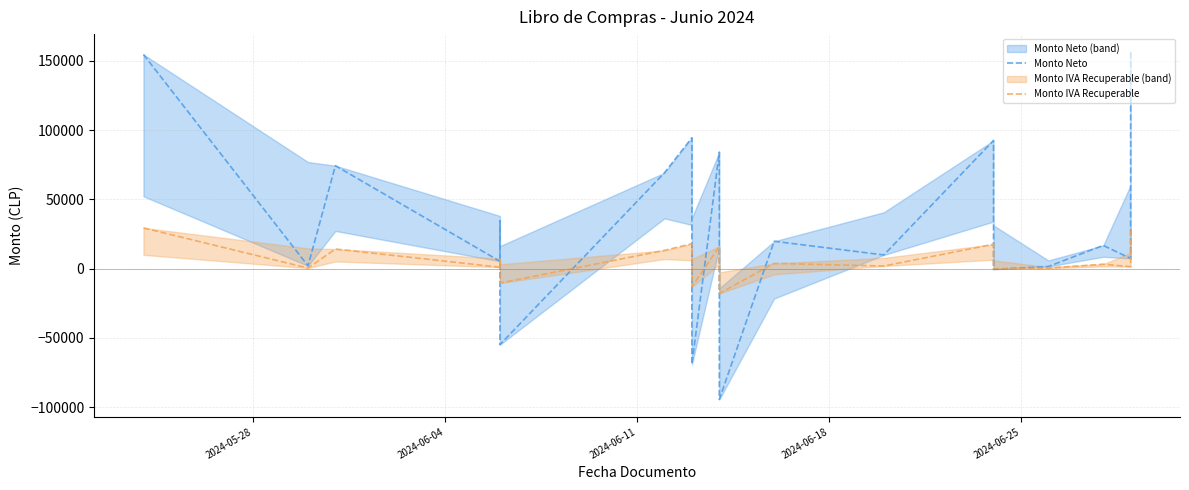

Is the value of Monto Neto at 19 greater than the value of Monto IVA Recuperable at 14?

Yes